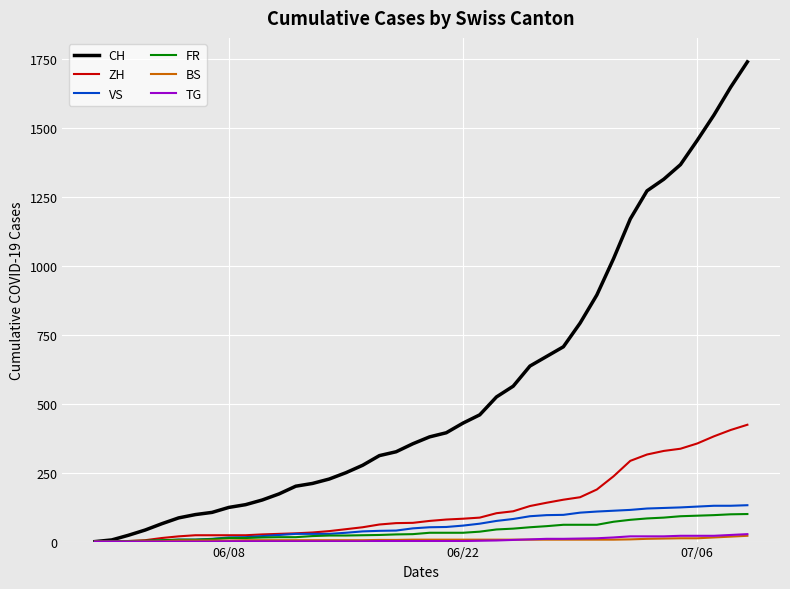

What is the maximum value for FR?

100